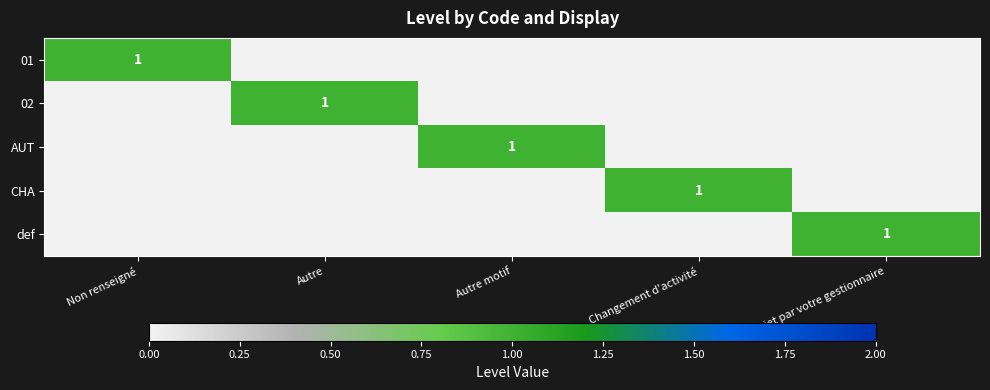

True or false: CHA has a value of 0 at Changement d'activité.

False